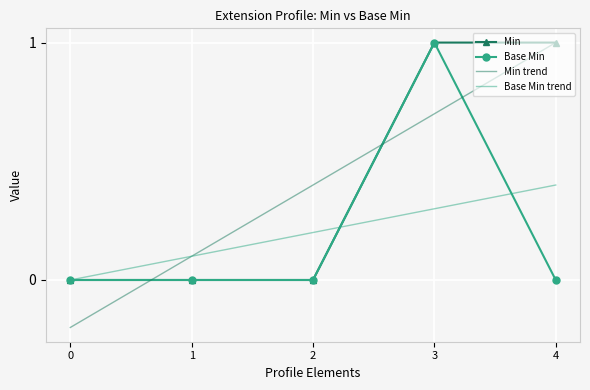

The value of Base Min at 2 is 0. True or false?

True